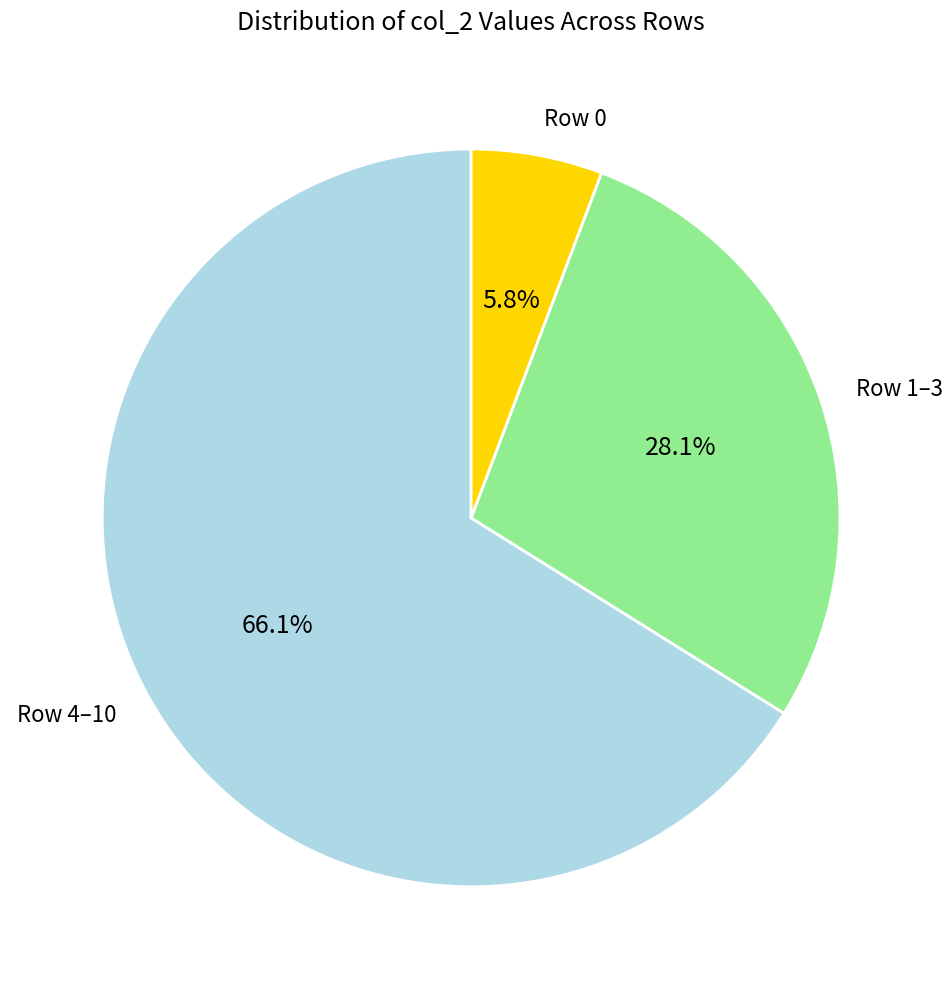

To the nearest percent, what is the difference between the largest and smallest slice percentages?

60%